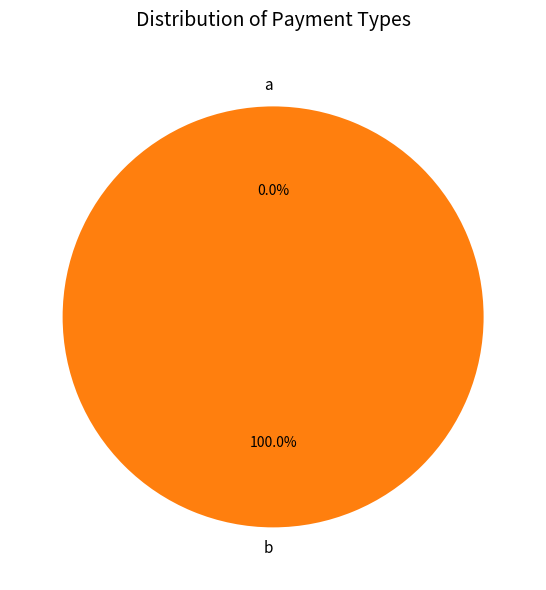

What is the smallest slice in the pie chart?

a